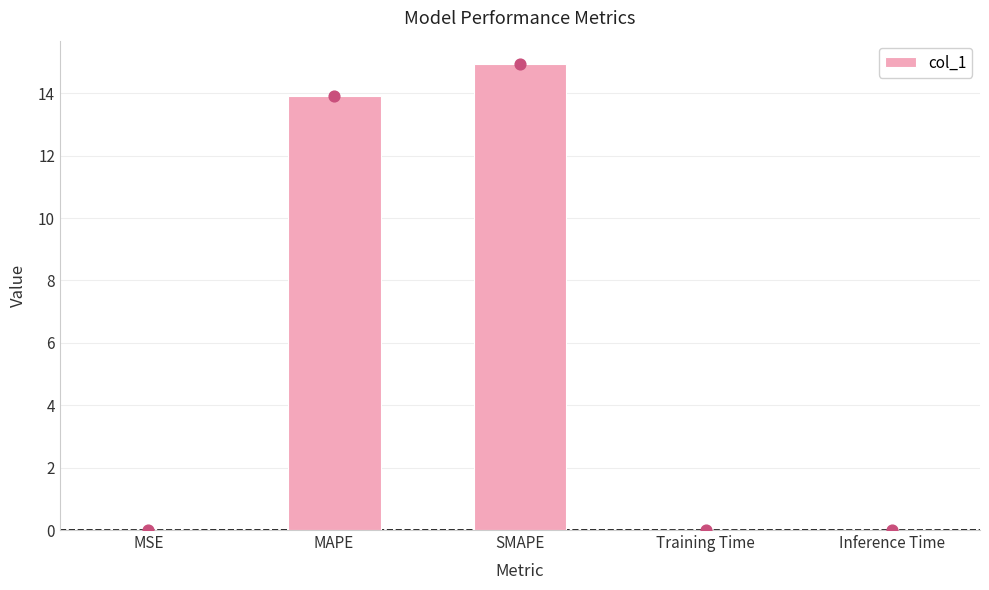

What is the change in value from SMAPE to Training Time?

-14.9